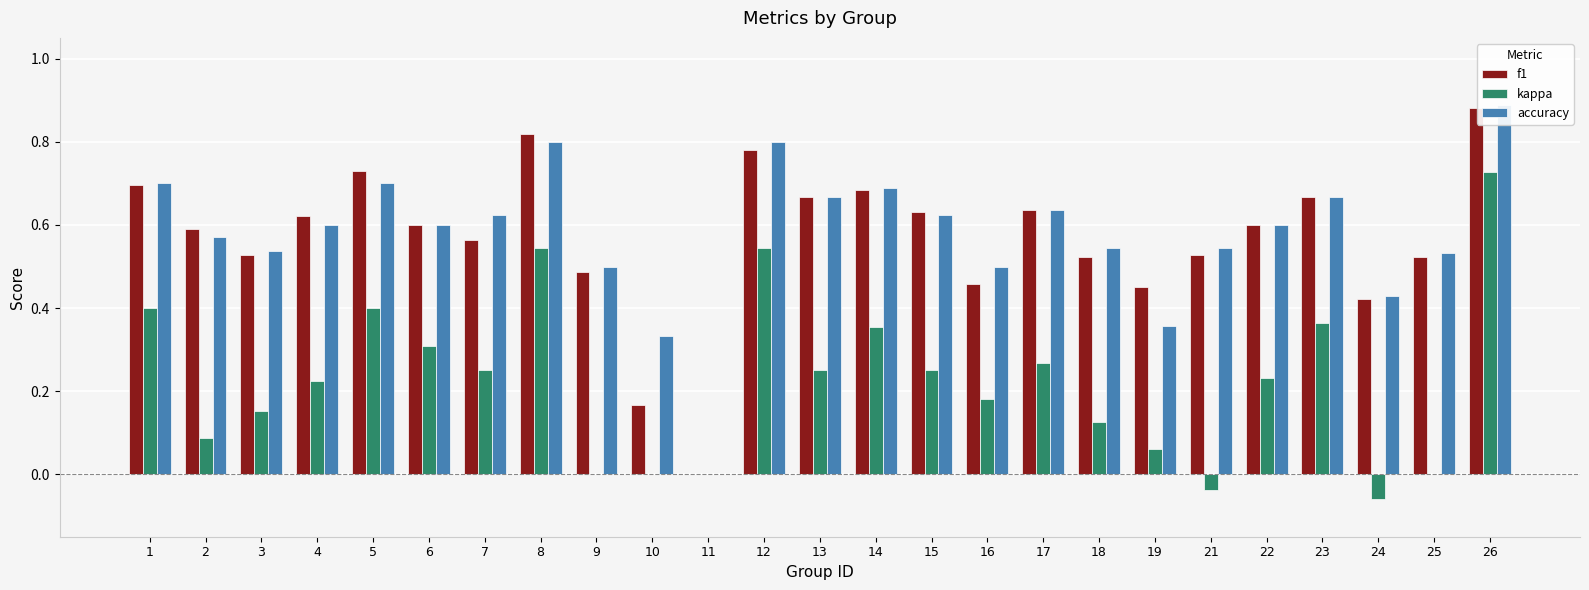

At which category is the sum across all series the highest?

26